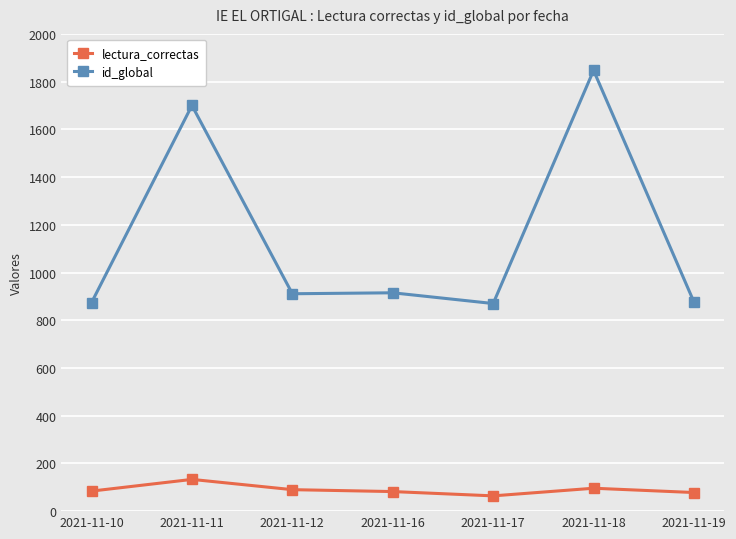

At which category is the sum across all series the highest?

2021-11-18